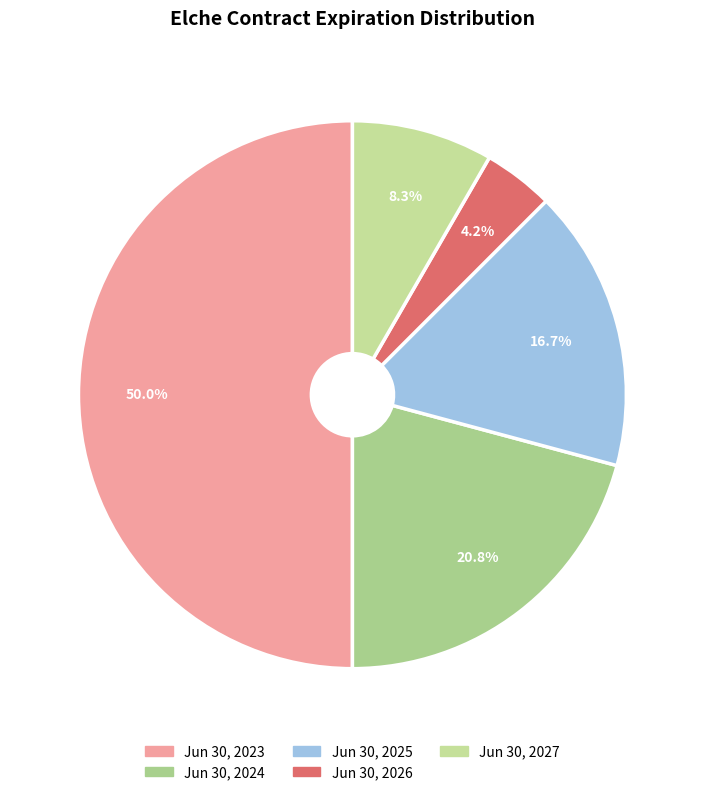

To the nearest percent, what portion does Jun 30, 2023 represent?

50%